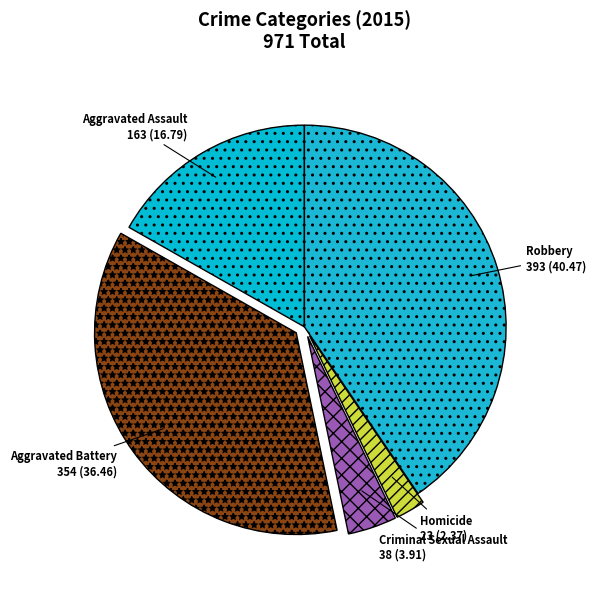

Which has a higher value, Robbery or Aggravated Assault?

Robbery